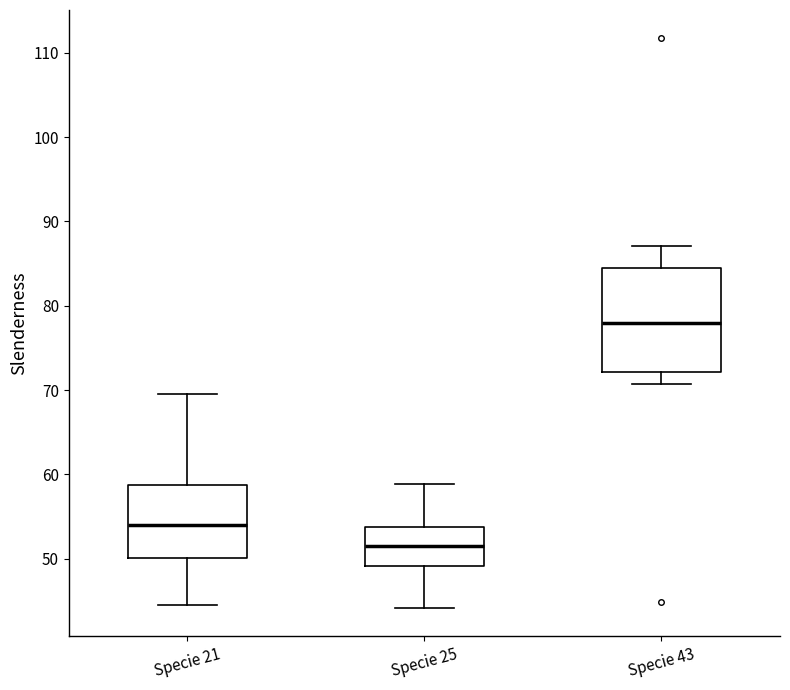

Which box is the tallest, from its lower edge to its upper edge?

Specie 43